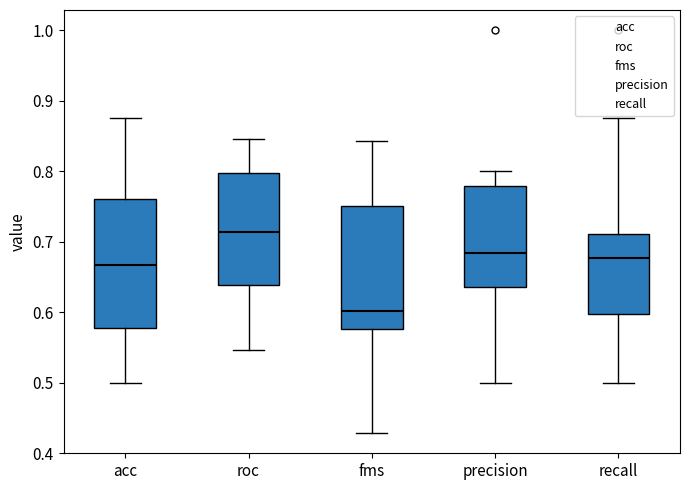

Reading left to right, read every box against the y-axis: the position of its median line, the range the box covers, and the ends of its whiskers. The values are not printed on the chart, so give them approximately, as read against the axis.

acc: median 0.67, box 0.58 to 0.76, whiskers 0.50 to 0.88
roc: median 0.71, box 0.64 to 0.80, whiskers 0.55 to 0.85
fms: median 0.60, box 0.58 to 0.75, whiskers 0.43 to 0.84
precision: median 0.68, box 0.64 to 0.78, whiskers 0.50 to 0.80
recall: median 0.68, box 0.60 to 0.71, whiskers 0.50 to 0.88